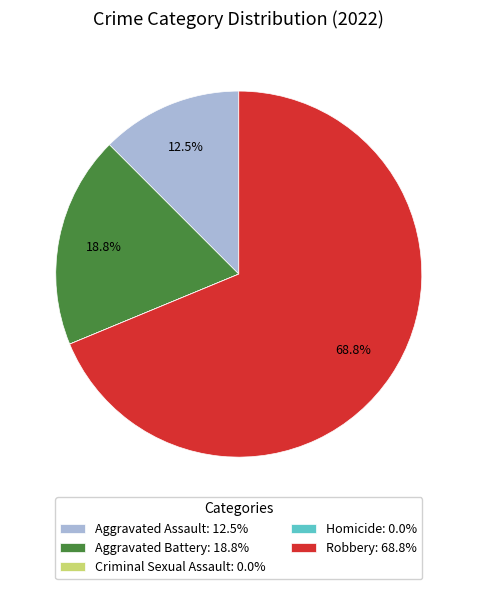

Is there a majority slice in this chart?

Yes